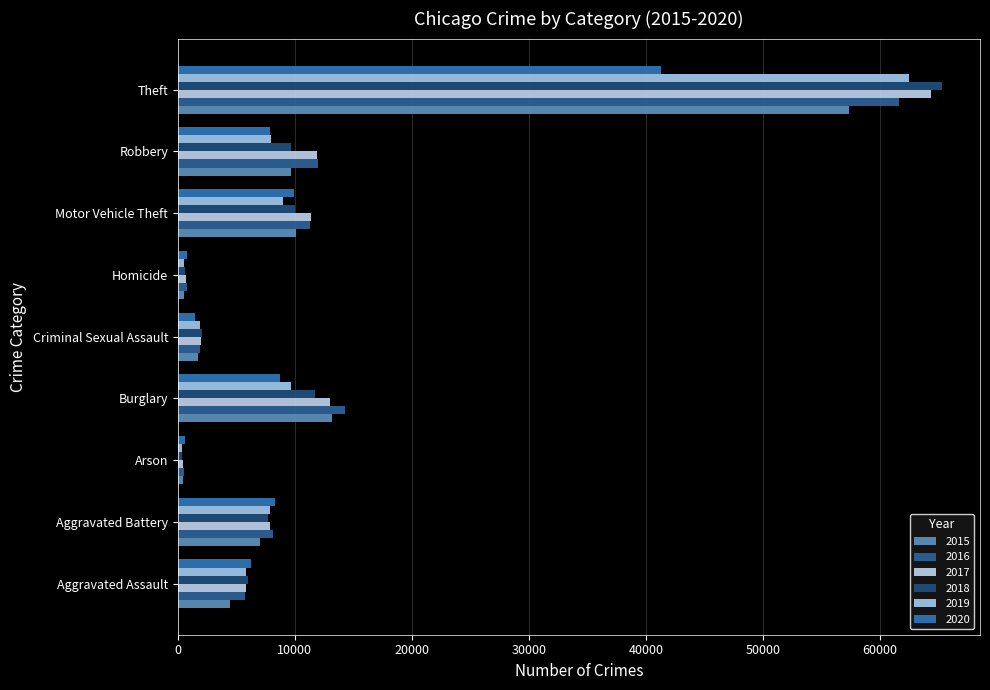

Count the number of data series in this chart.

6